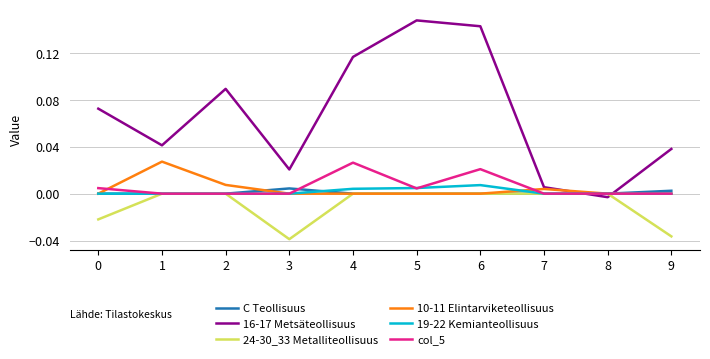

Is it true that col_5 equals 0.0 at 7?

True